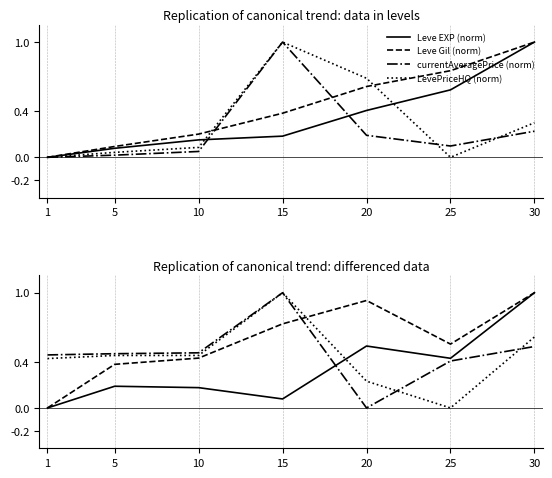

List the series in order of their peak value, highest first.

Leve EXP (norm), Leve Gil (norm), currentAveragePrice (norm), LevePriceHQ (norm)